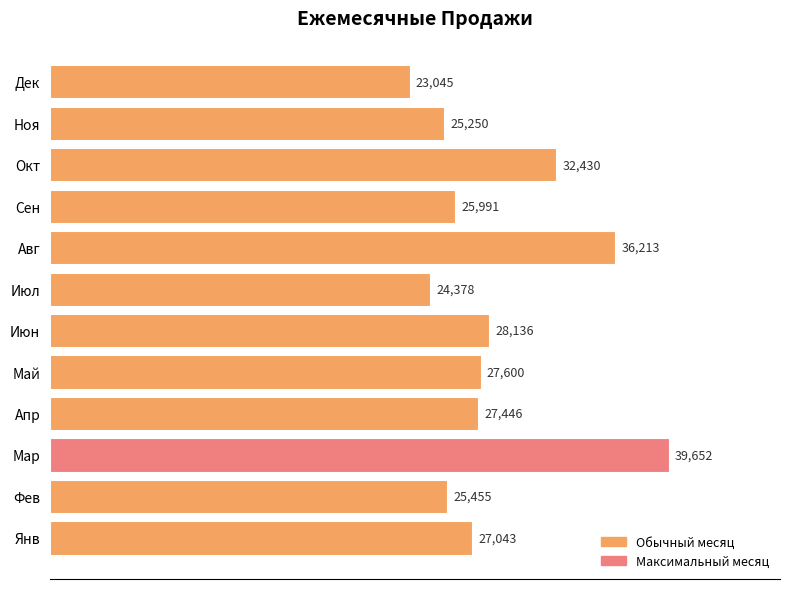

What is the change in value from Мар to Май?

-12052